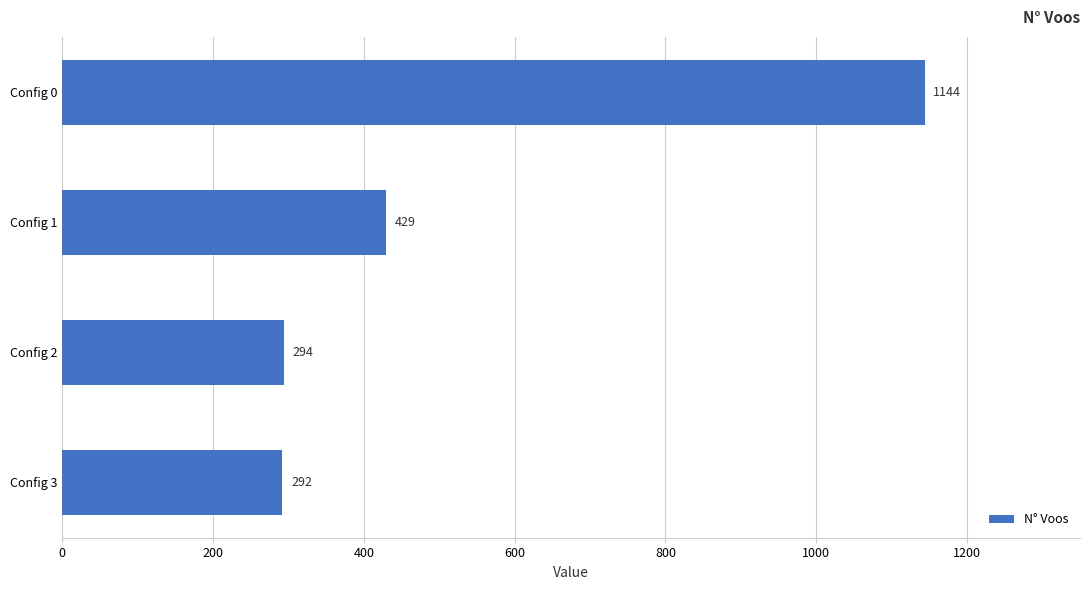

List the labels in order of value, largest first.

Config 0, Config 1, Config 2, Config 3